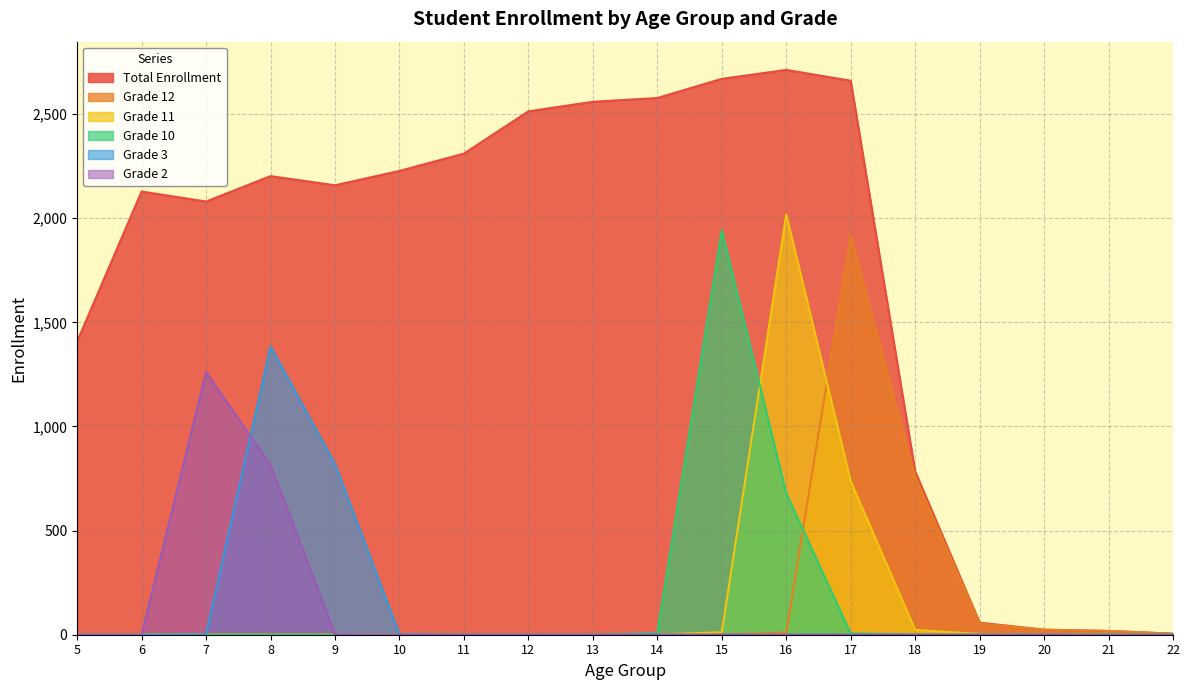

How many values in the Grade 10 series exceed 0?

5